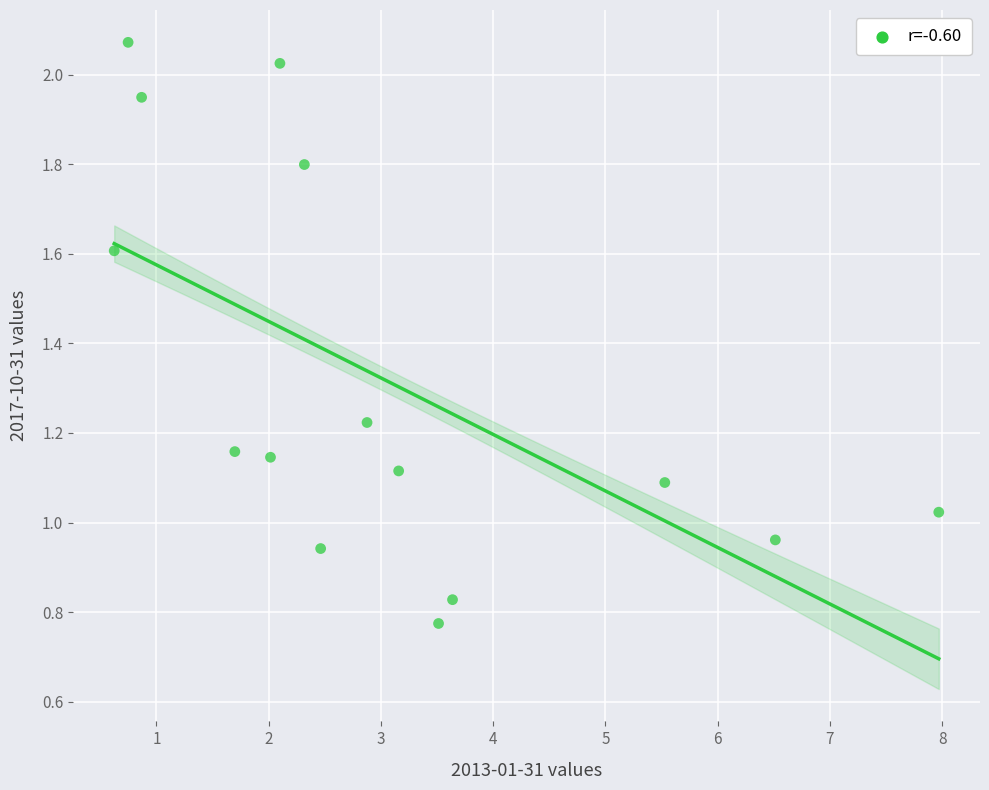

What is the range of X values (max minus min)?

7.3